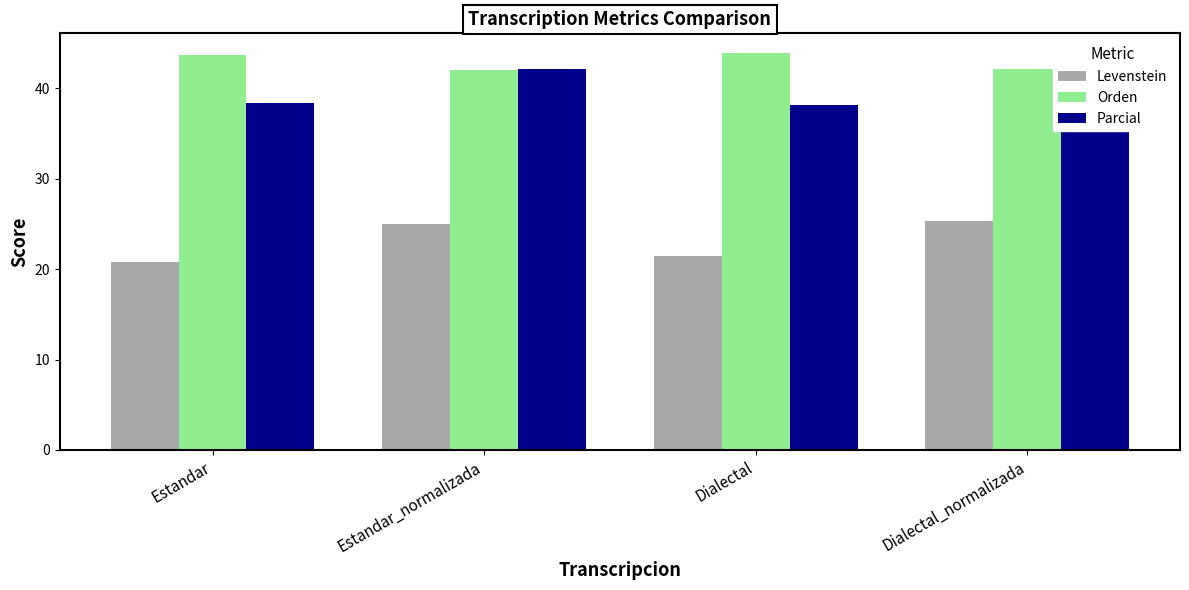

How many bars are there in each group?

3